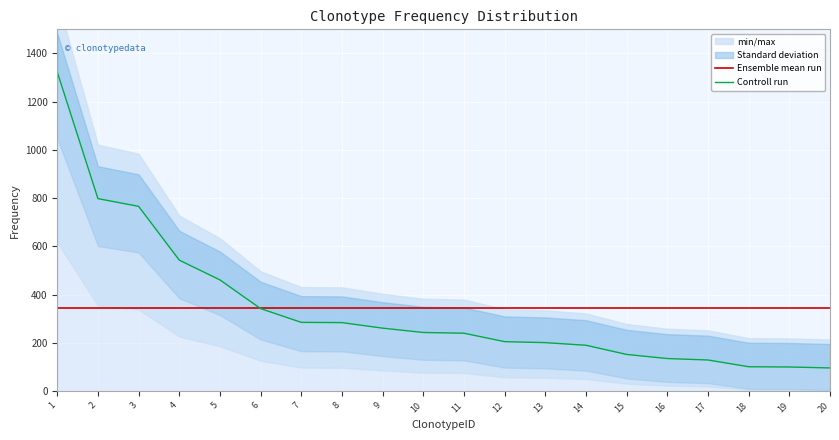

What is the minimum value for Controll run?

96.0